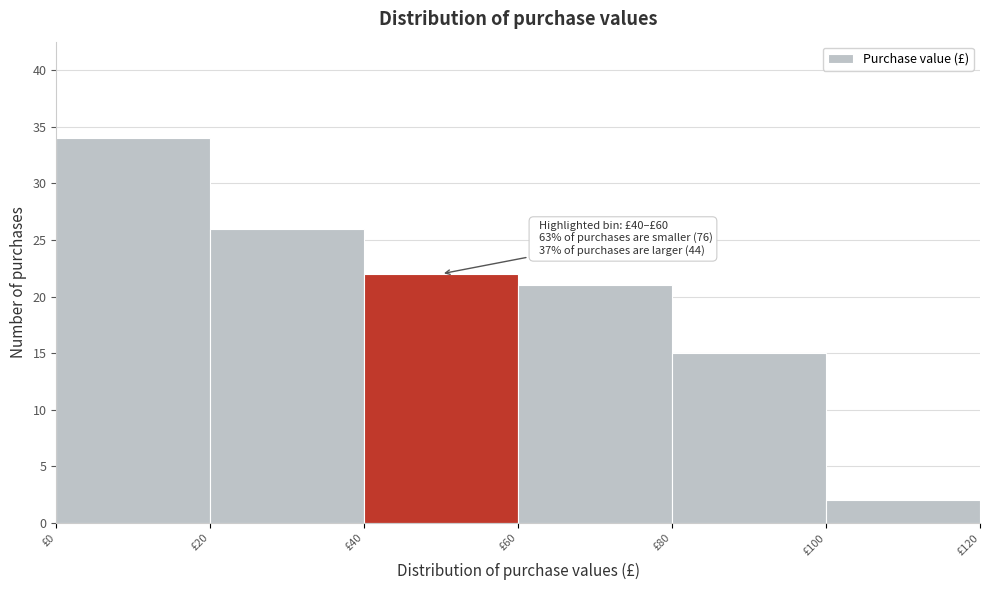

Which range on the x-axis has the tallest bar?

0 to 20